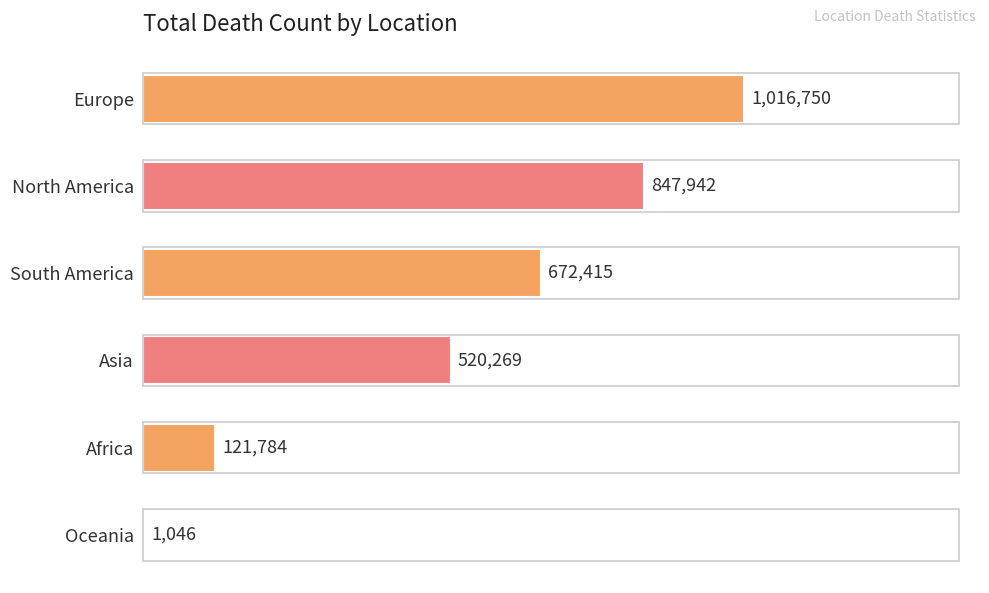

What is the difference between the second highest and minimum values?

846896